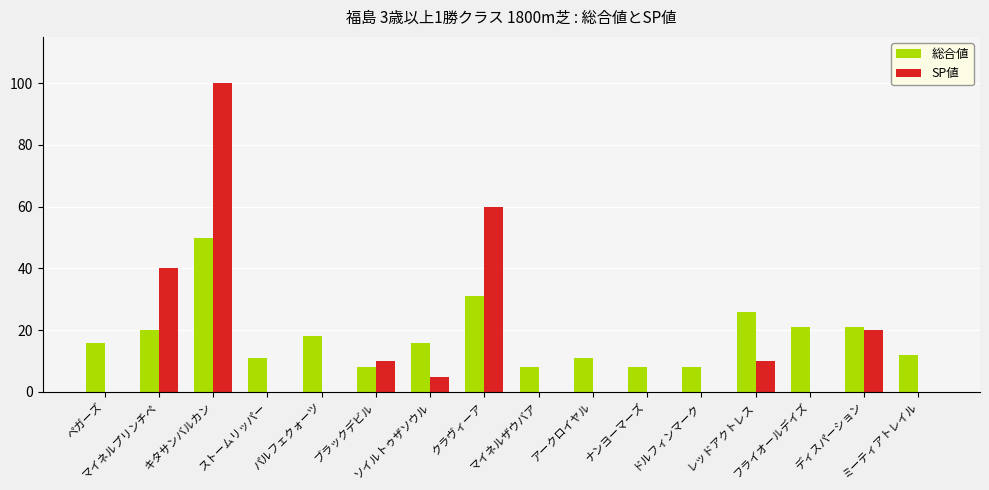

What is the maximum value shown in the chart?

100